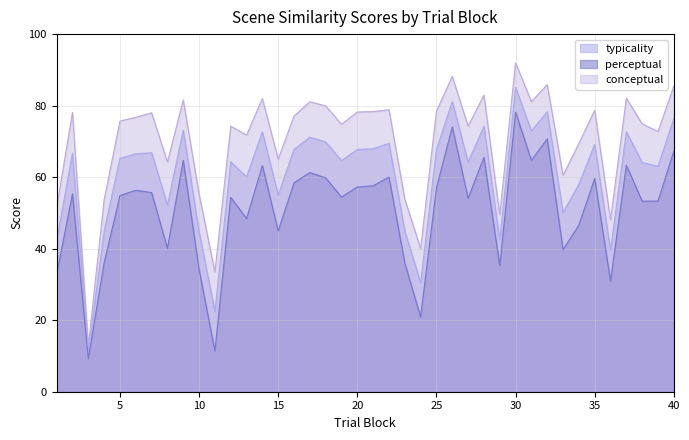

Reading right to left, transcribe all the data shown in this chart.

conceptual: 85.5	72.7	74.9	82.1	48.1	78.7	69.4	60.5	85.9	81.1	92.0	49.5	82.9	74.2	88.2	78.4	40.0	53.9	78.9	78.3	78.2	74.8	79.9	81.1	77.1	65.0	82.0	71.7	74.2	33.5	55.3	81.6	64.2	78.0	76.7	75.7	53.7	12.9	78.1	51.5
perceptual: 67.3	53.3	53.3	63.3	30.9	59.6	46.6	39.7	70.7	64.7	78.2	35.2	65.5	54.1	74.0	57.0	20.9	36.0	60.0	57.6	57.2	54.4	59.8	61.3	58.4	45.0	63.2	48.4	54.3	11.4	34.2	64.7	40.1	55.7	56.3	54.9	36.0	9.2	55.4	32.9
typicality: 76.4	63.0	64.1	72.7	39.5	69.2	58.0	50.1	78.3	72.9	85.1	42.4	74.2	64.2	81.1	67.7	30.5	45.0	69.4	68.0	67.7	64.6	69.9	71.2	67.8	55.0	72.6	60.1	64.3	22.4	44.7	73.1	52.2	66.8	66.5	65.3	44.9	11.1	66.7	42.2